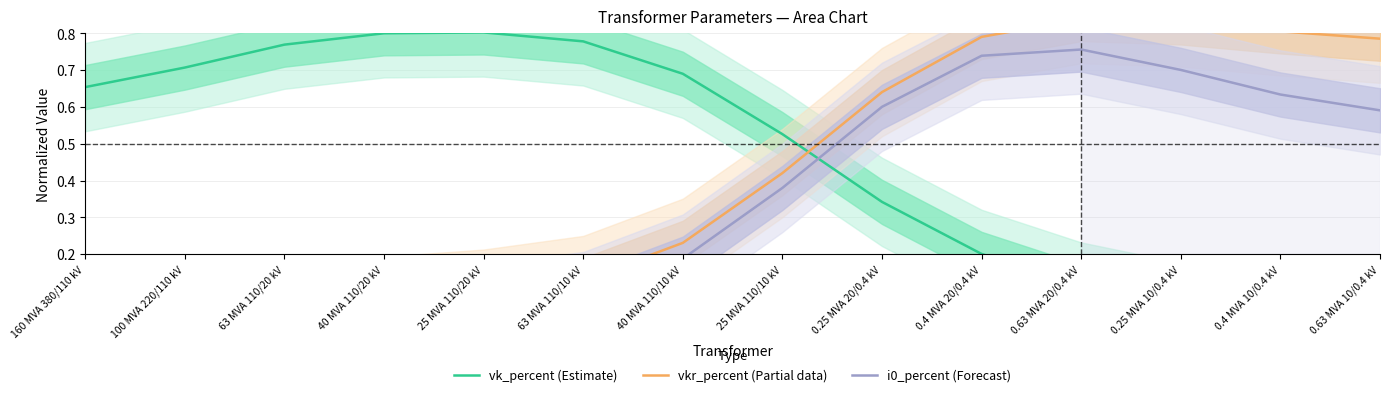

Which series has the largest range (max minus min)?

vkr_percent (Partial data)